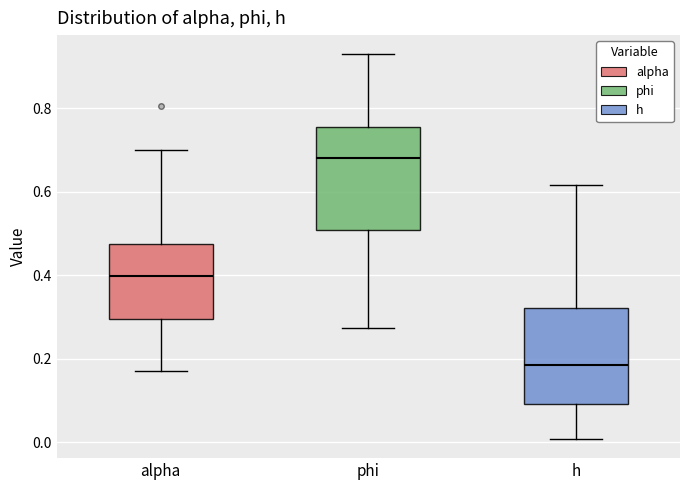

Which box's median line is the lowest?

h